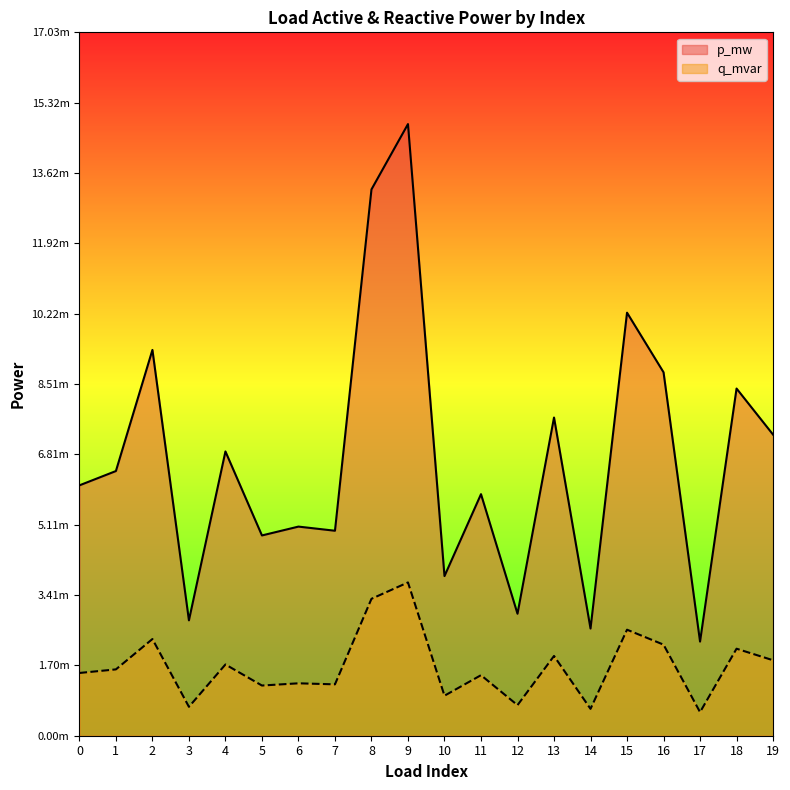

True or false: p_mw and q_mvar cross at least once.

False